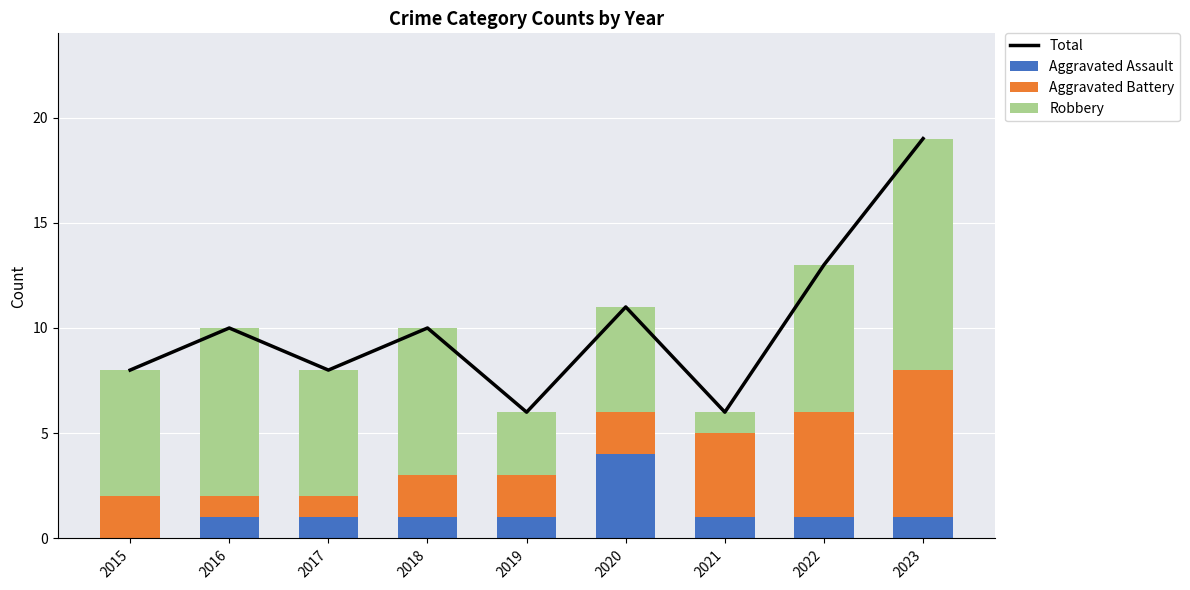

Which series changed the most between 2017 and 2020?

Total